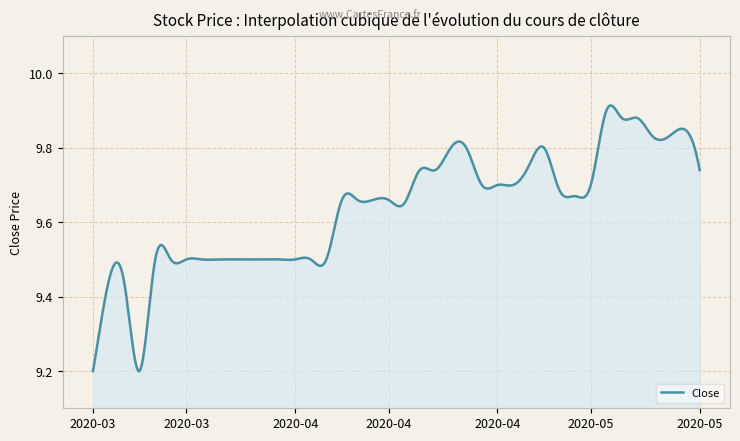

What is the difference between the maximum and minimum values?

0.7